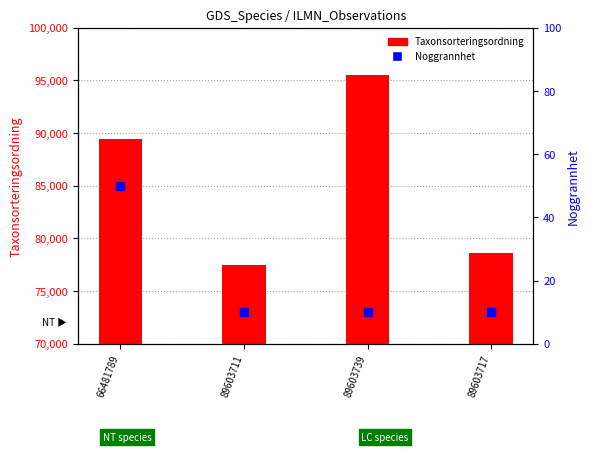

What are all the series names shown in the legend?

Taxonsorteringsordning, Noggrannhet